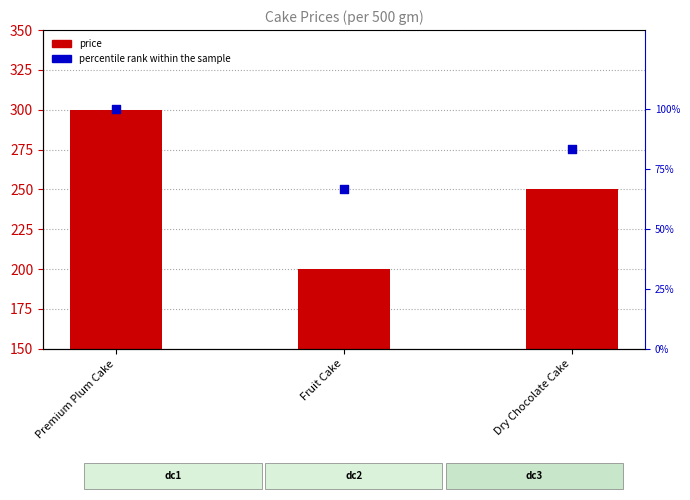

Is the value of price at Fruit Cake greater than the value of percentile rank within the sample at Premium Plum Cake?

Yes